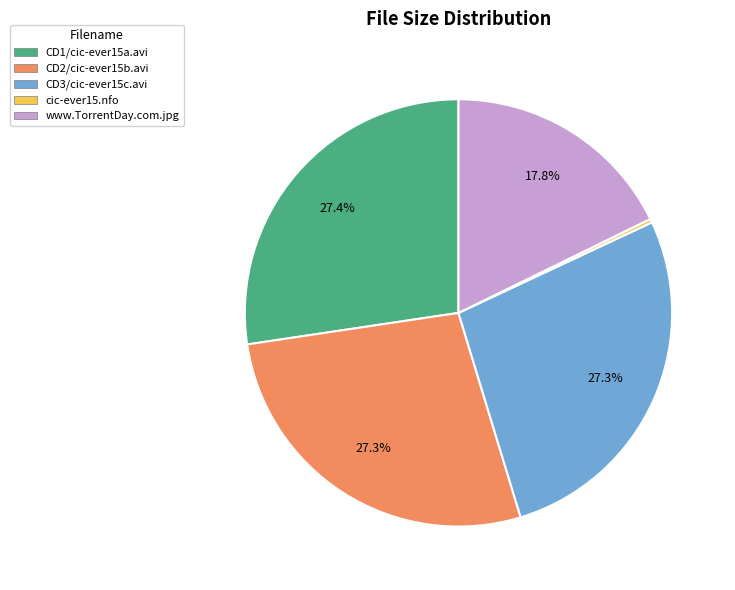

The CD1/cic-ever15a.avi slice represents 27% of the pie. True or false?

True